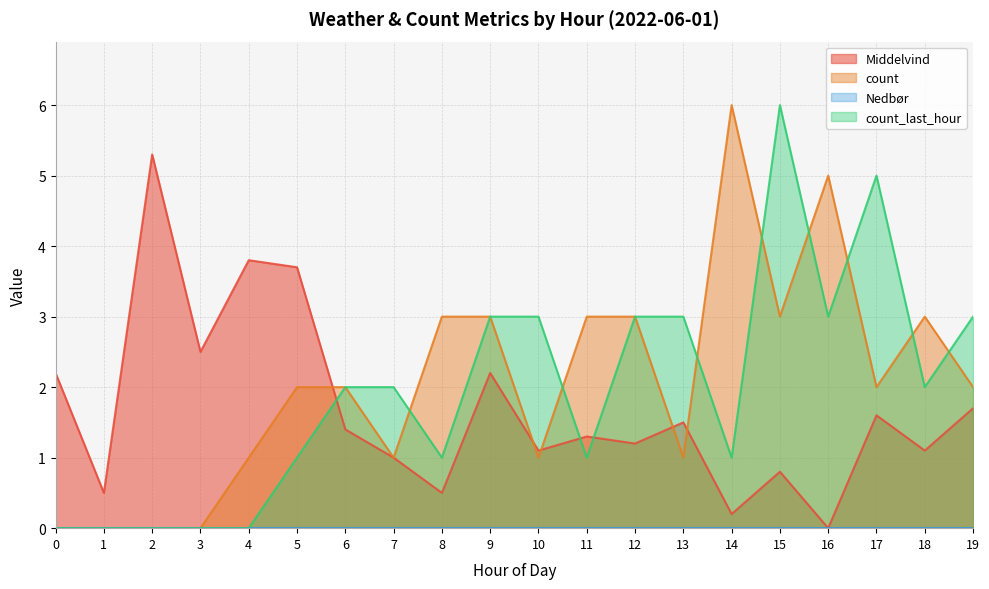

What is the value of the Middelvind point at the 3rd from the left?

5.3